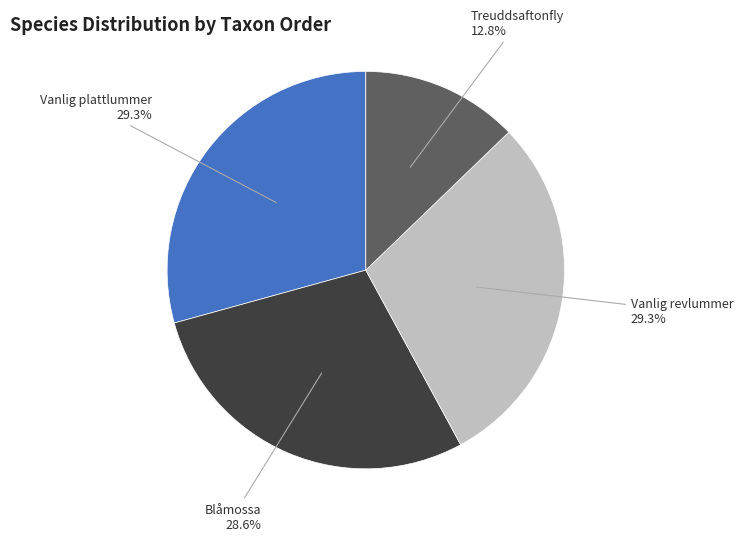

Is there a majority slice in this chart?

No